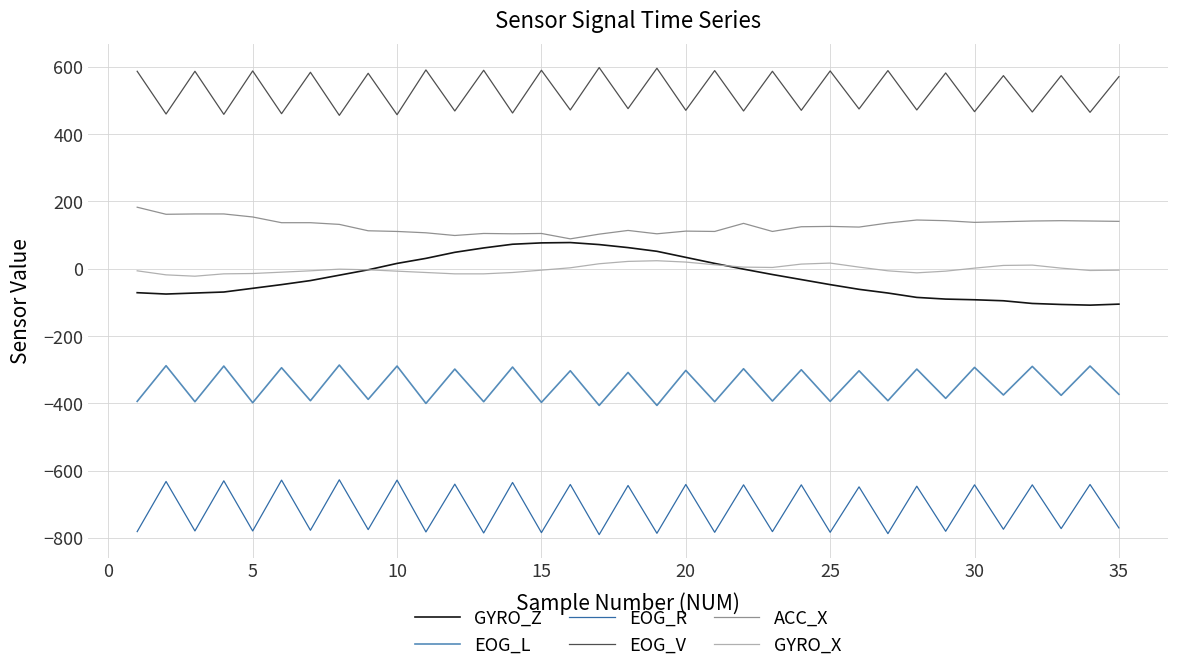

How many values in the EOG_V series are below 571?

17